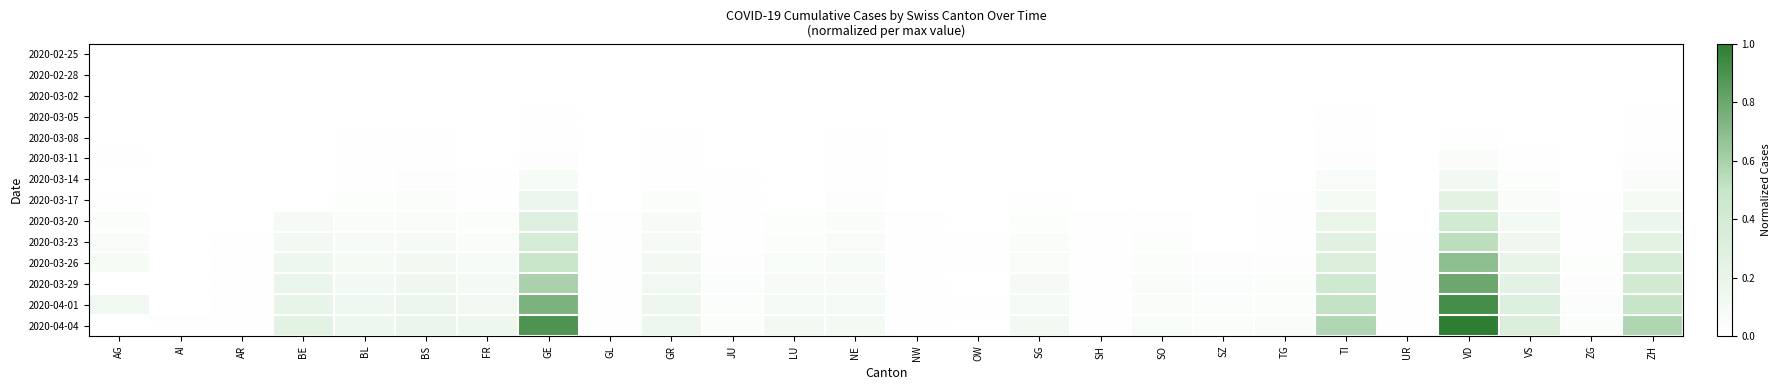

Between OW and VS, which series saw the biggest shift?

2020-04-04